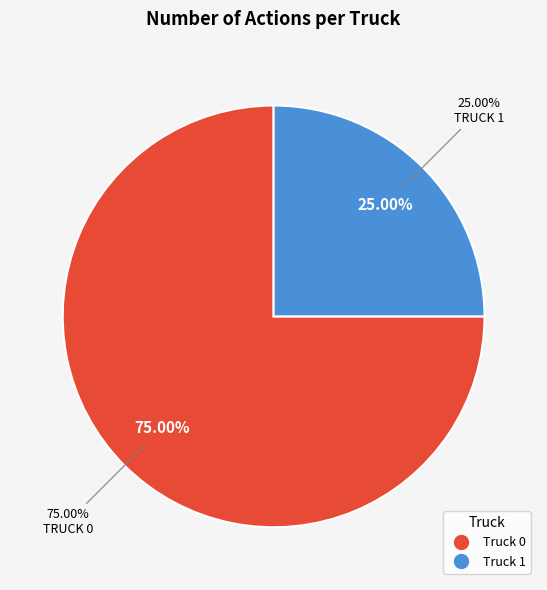

Does Truck 0 account for over 50% of the chart?

Yes